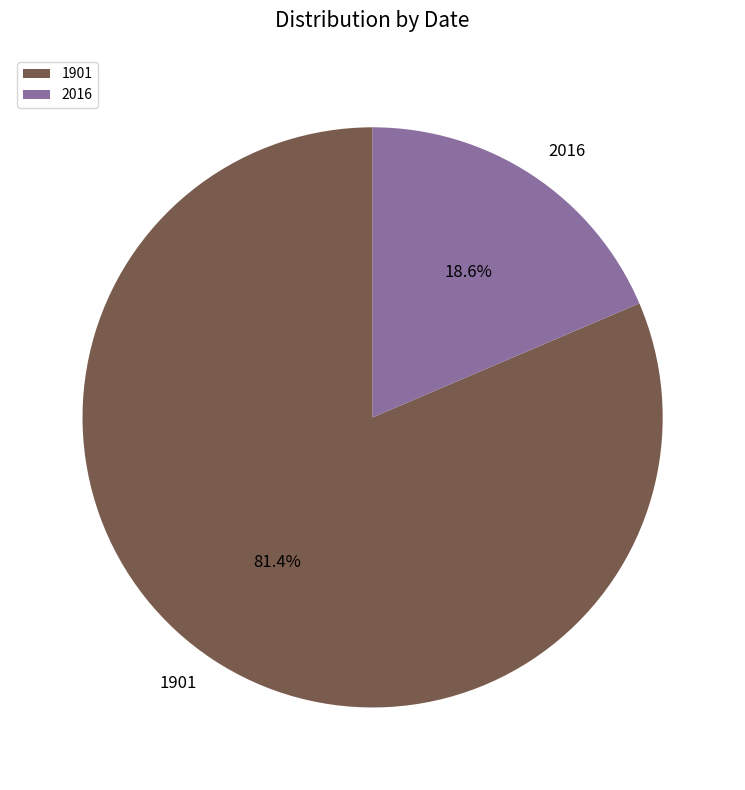

How many segments does this pie chart have?

2